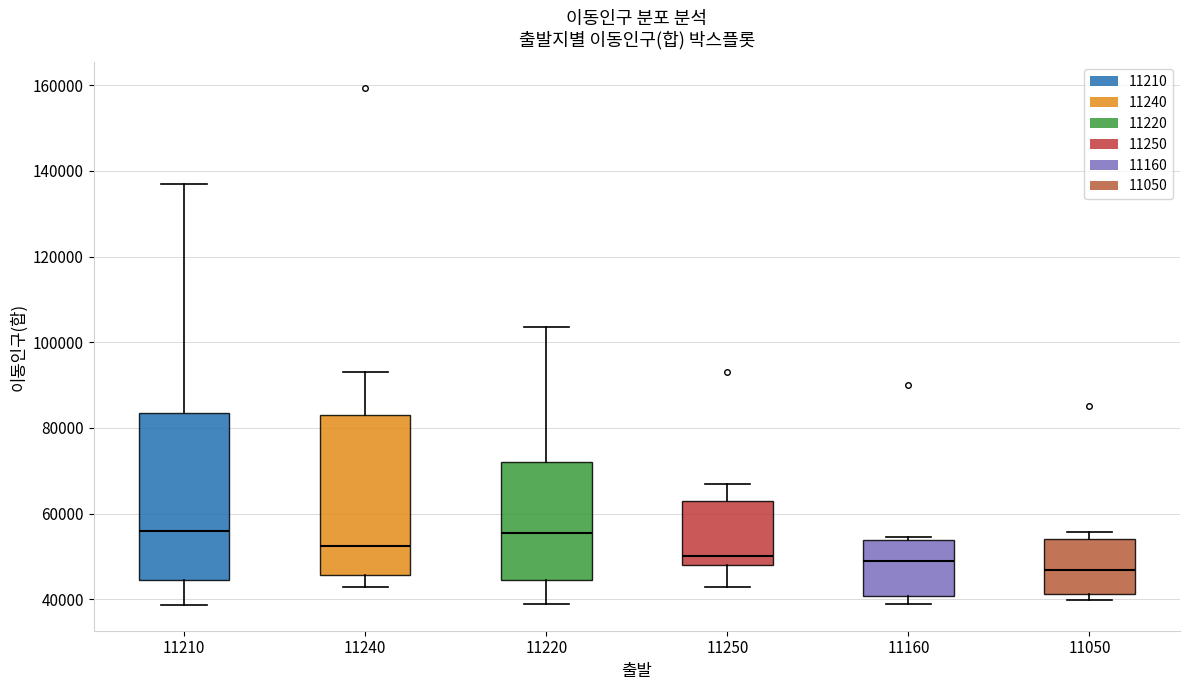

Reading left to right, transcribe this box plot: for each box, give where its median line is, the range the box spans, and where its two whiskers end, as read against the y-axis. The values are not printed on the chart, so give them approximately, as read against the axis.

11210: median 56000, box 44000 to 84000, whiskers 38000 to 136000
11240: median 52000, box 46000 to 82000, whiskers 42000 to 94000
11220: median 56000, box 44000 to 72000, whiskers 38000 to 104000
11250: median 50000, box 48000 to 62000, whiskers 42000 to 66000
11160: median 48000, box 40000 to 54000, whiskers 38000 to 54000 (just above the box's upper edge)
11050: median 46000, box 42000 to 54000, whiskers 40000 to 56000